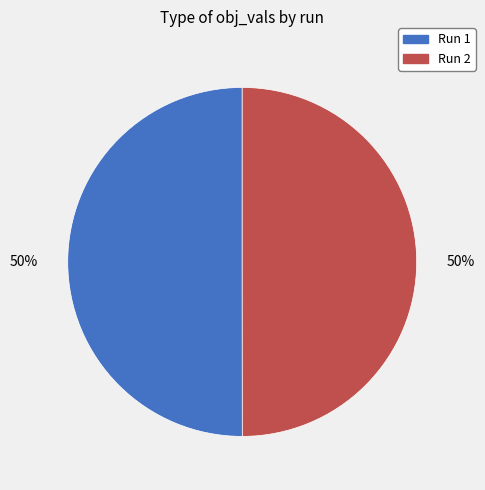

How many slices are in this pie chart?

2